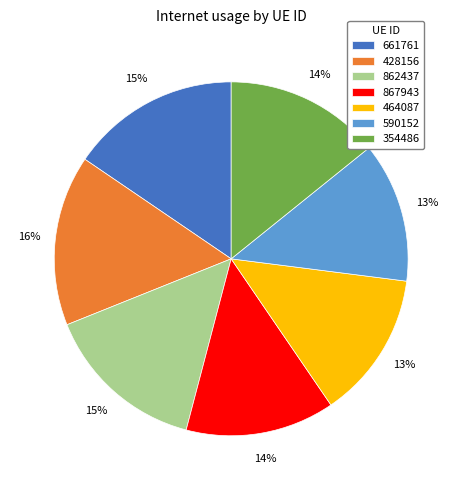

Between 428156 and 862437, which is larger?

428156